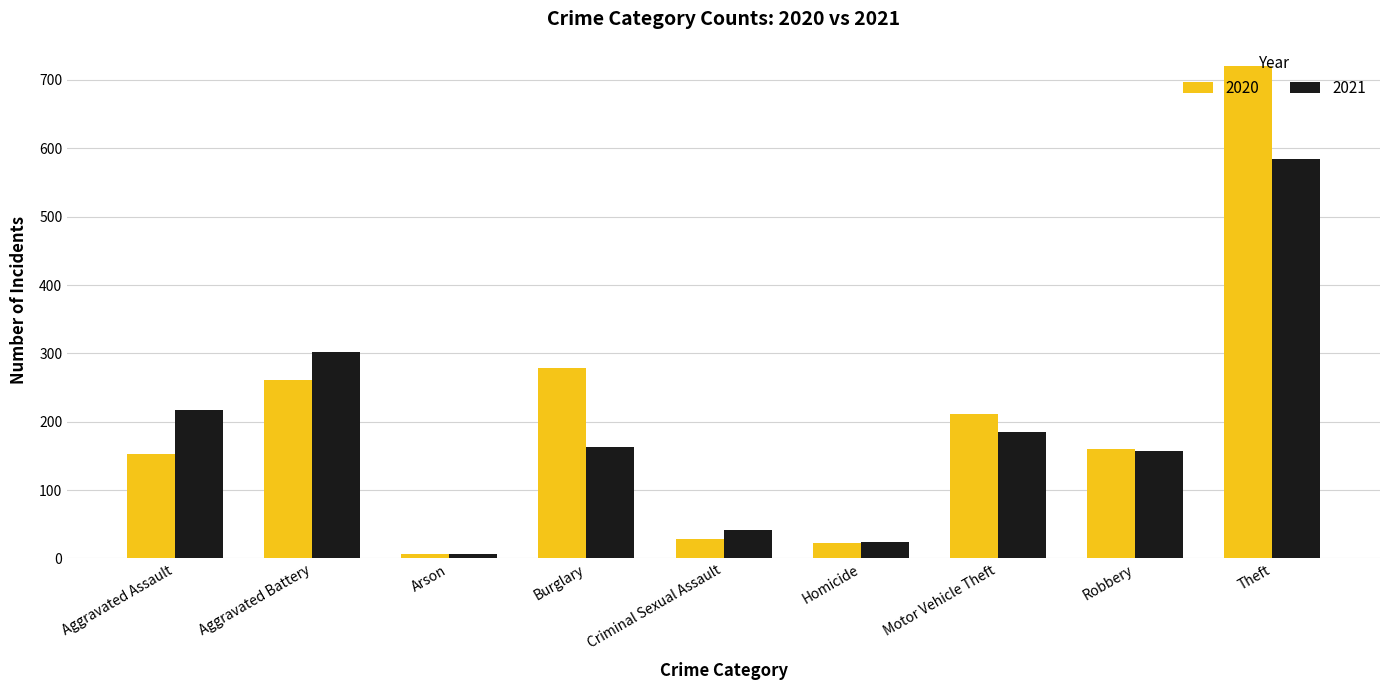

What is the total value across all series at Robbery?

317